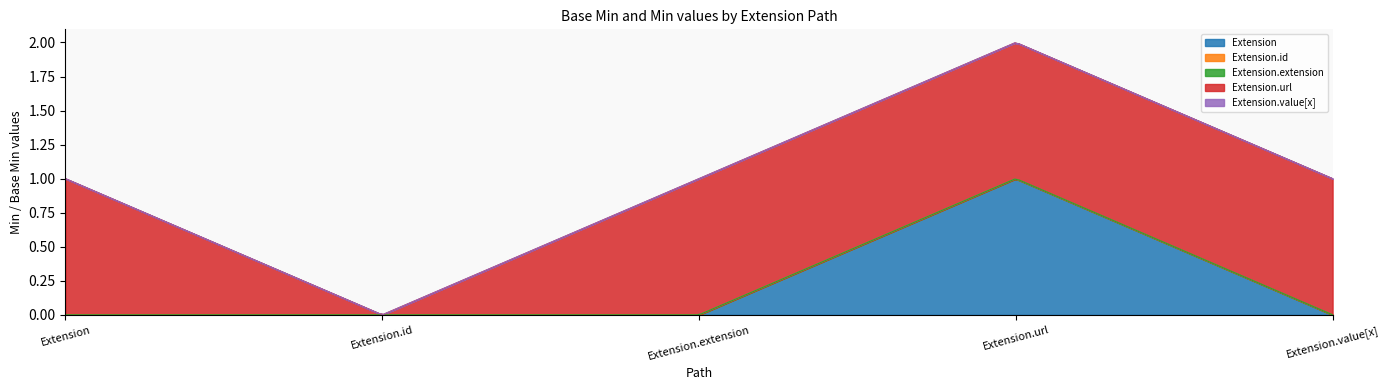

Which series changed the most between Extension.id and Extension.extension?

Extension.url